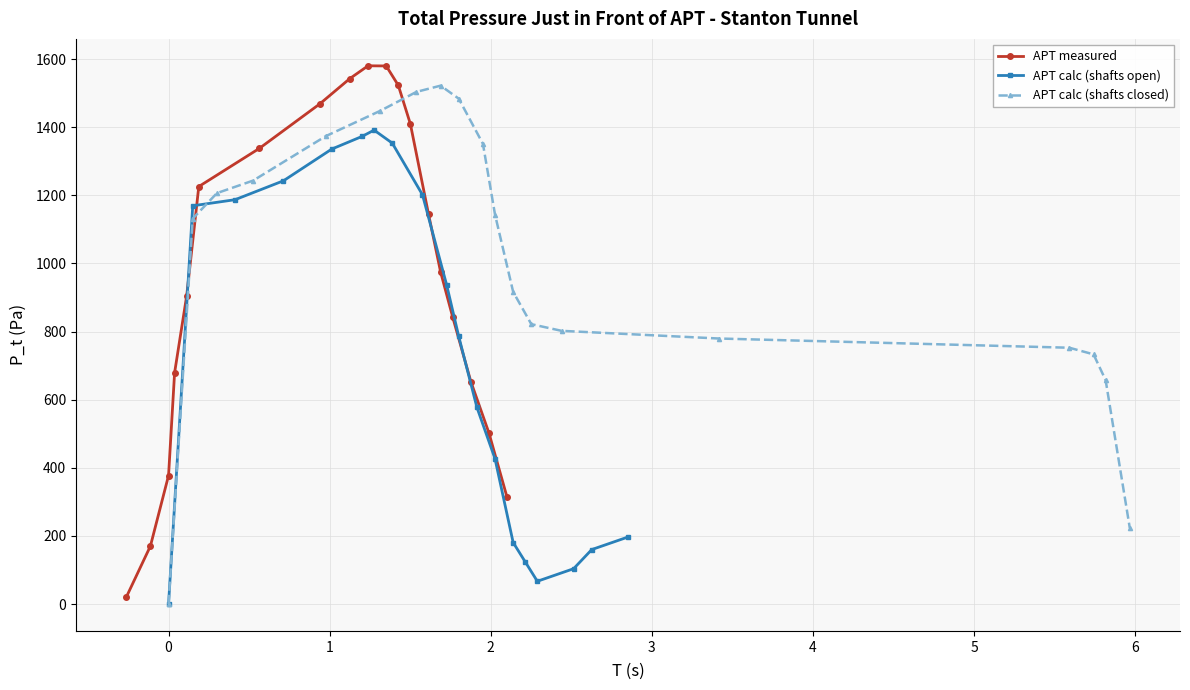

Which series ends up on top after the final intersection of APT calc (shafts open) and APT measured?

APT measured